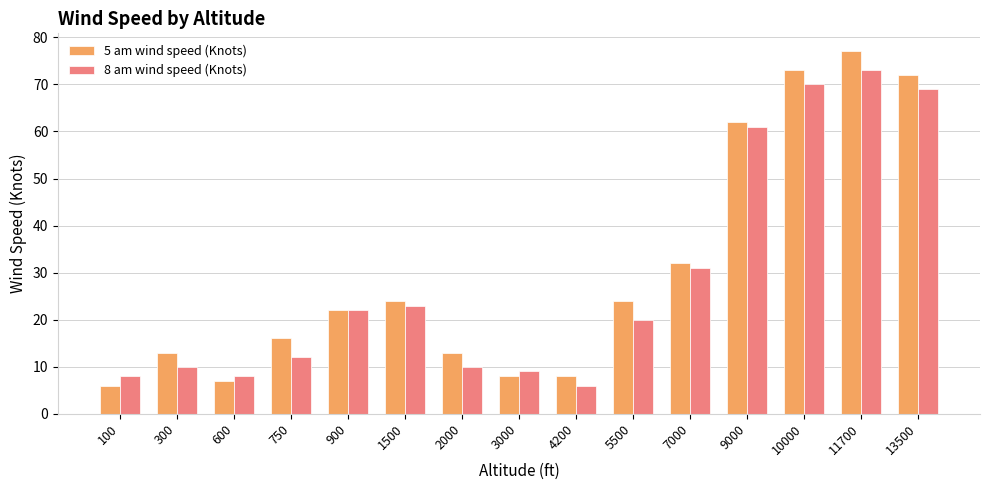

How many data points in 5 am wind speed (Knots) are less than 22?

7